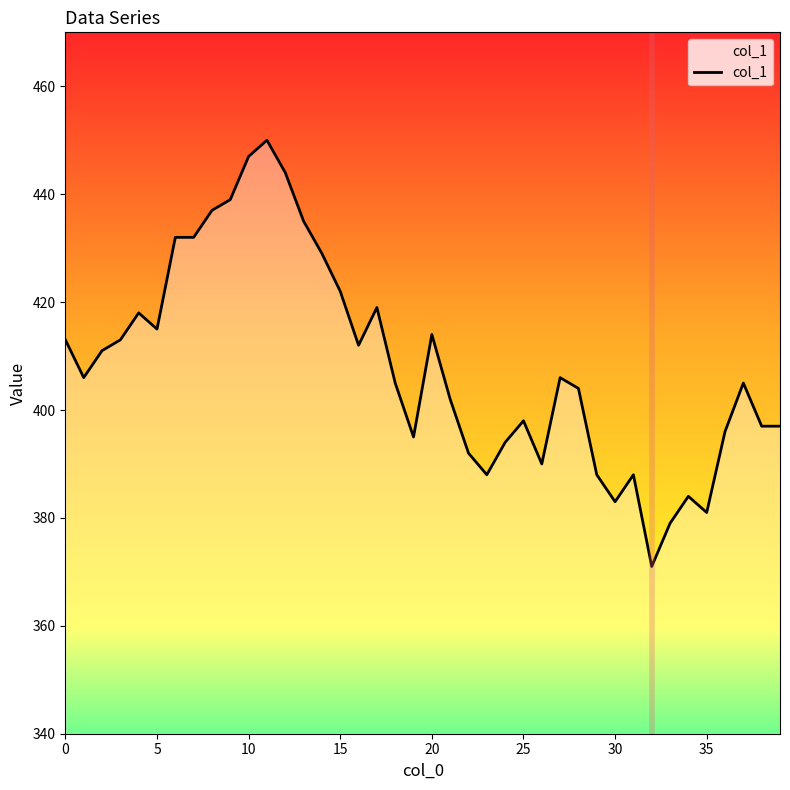

What is the minimum value shown in the chart?

371